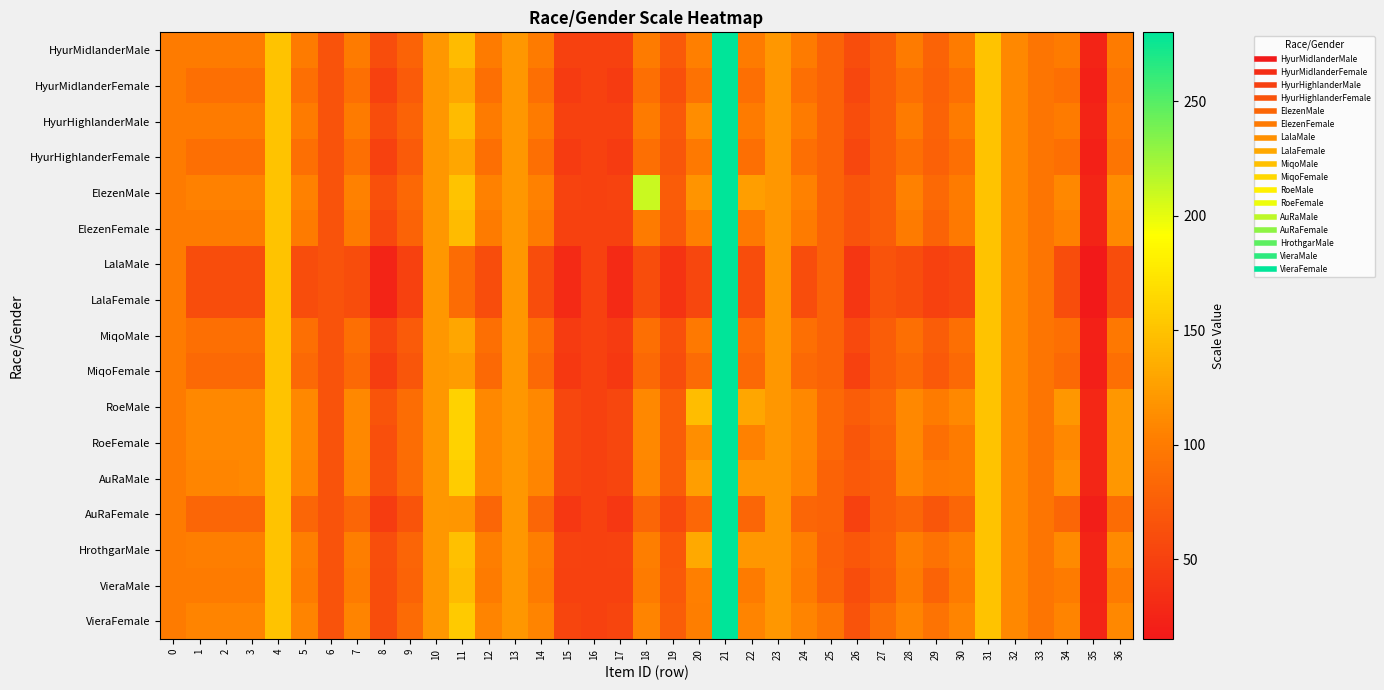

What is the total value across all series at 8?

909